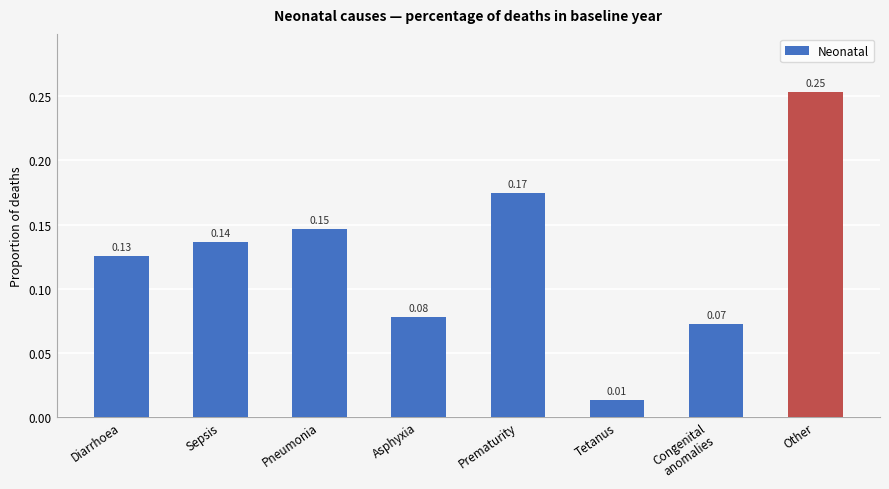

What is the label of the 5th bar from the right?

Asphyxia